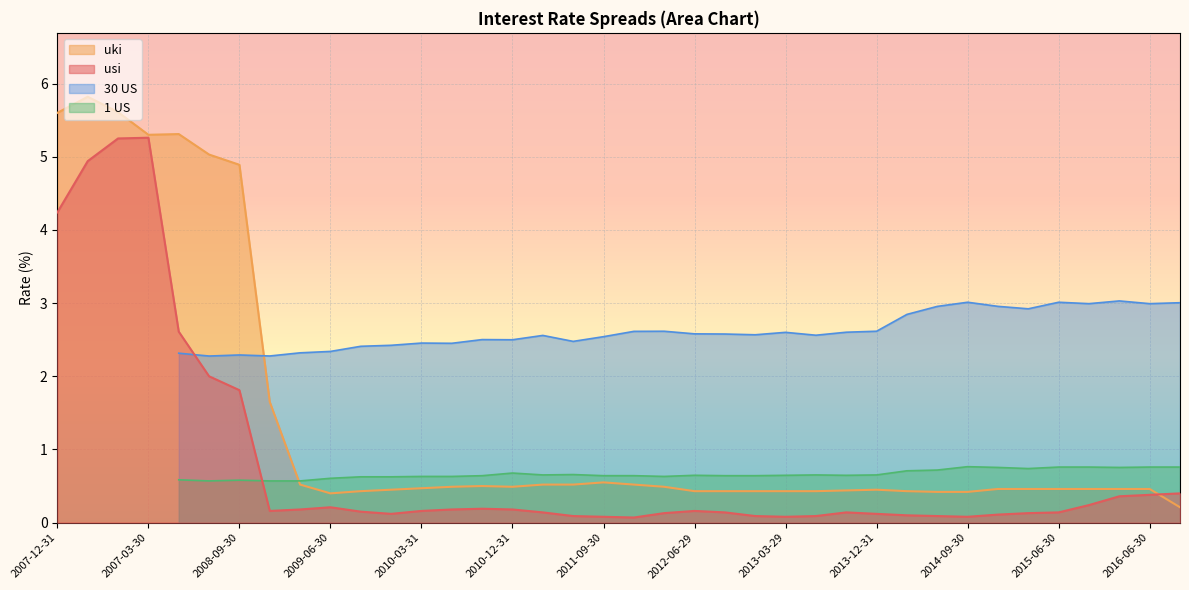

What is the sum of the usi values at 26 and 37?

0.5